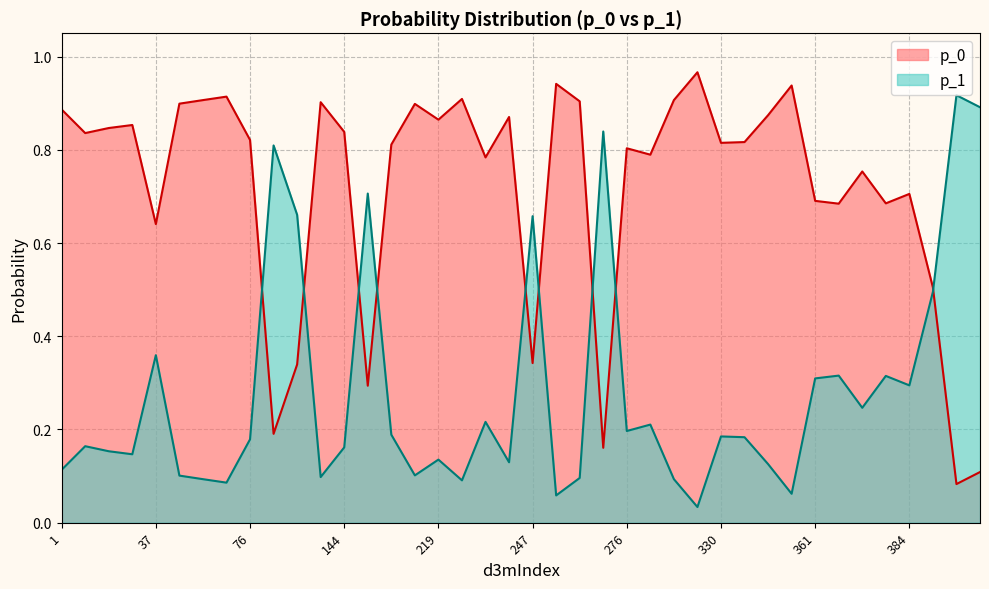

Is the value of p_0 at 330 greater than the value of p_1 at 247?

Yes